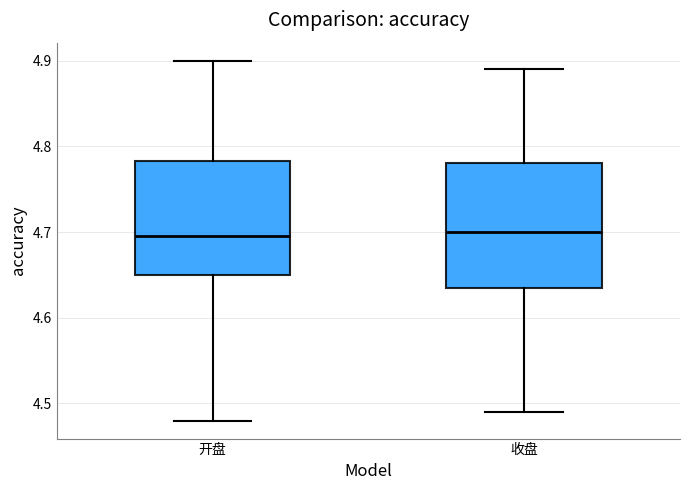

Reading left to right, read every box against the y-axis: the position of its median line, the range the box covers, and the ends of its whiskers. The values are not printed on the chart, so give them approximately, as read against the axis.

开盘: median 4.70, box 4.65 to 4.78, whiskers 4.48 to 4.90
收盘: median 4.70, box 4.64 to 4.78, whiskers 4.49 to 4.89